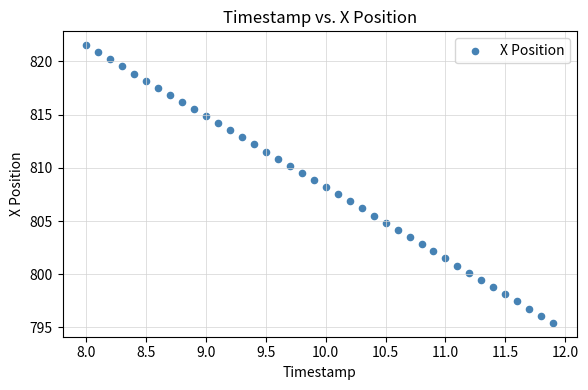

What is the range of Y values (max minus min)?

26.1